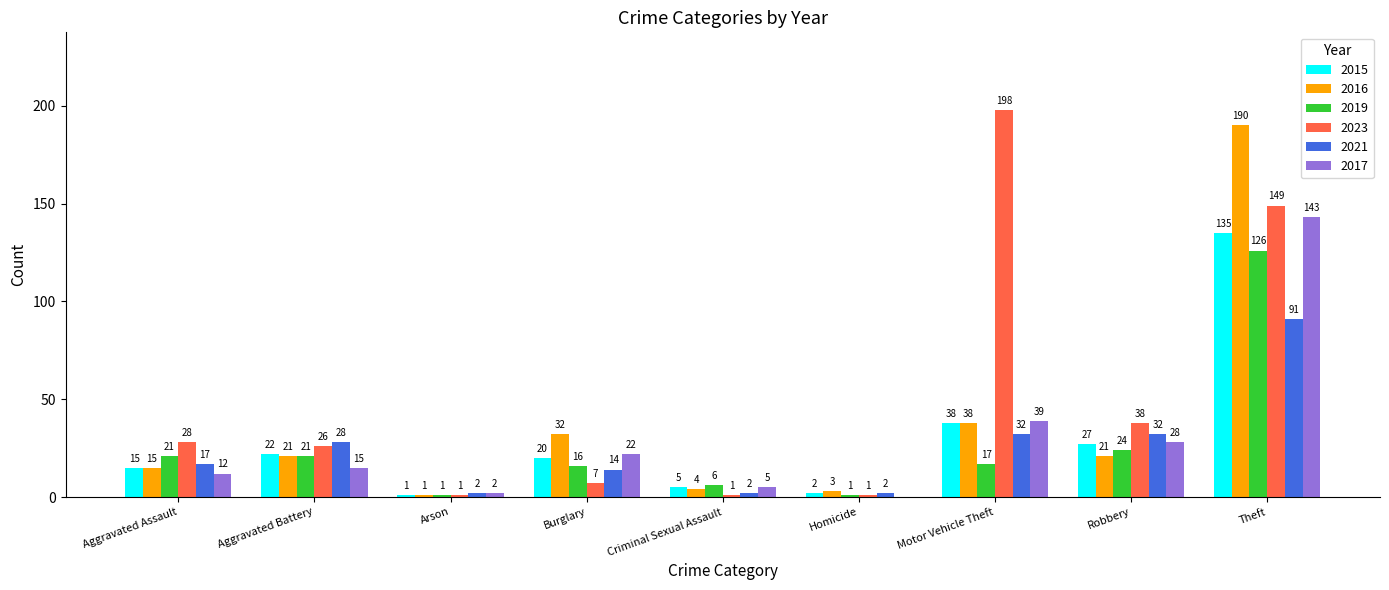

At which category is the sum across all series the highest?

Theft